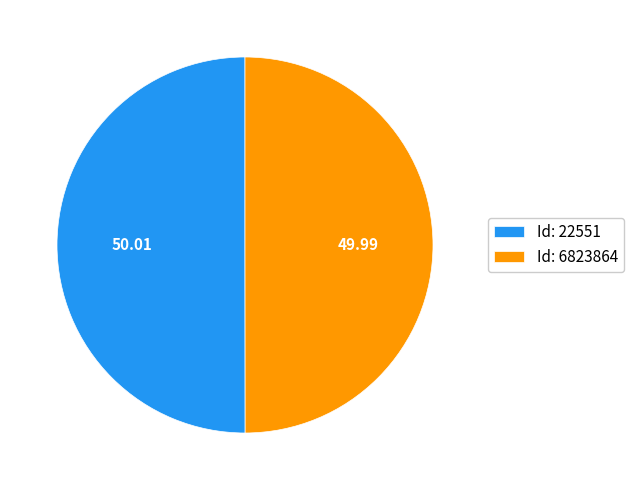

How many slices are in this pie chart?

2